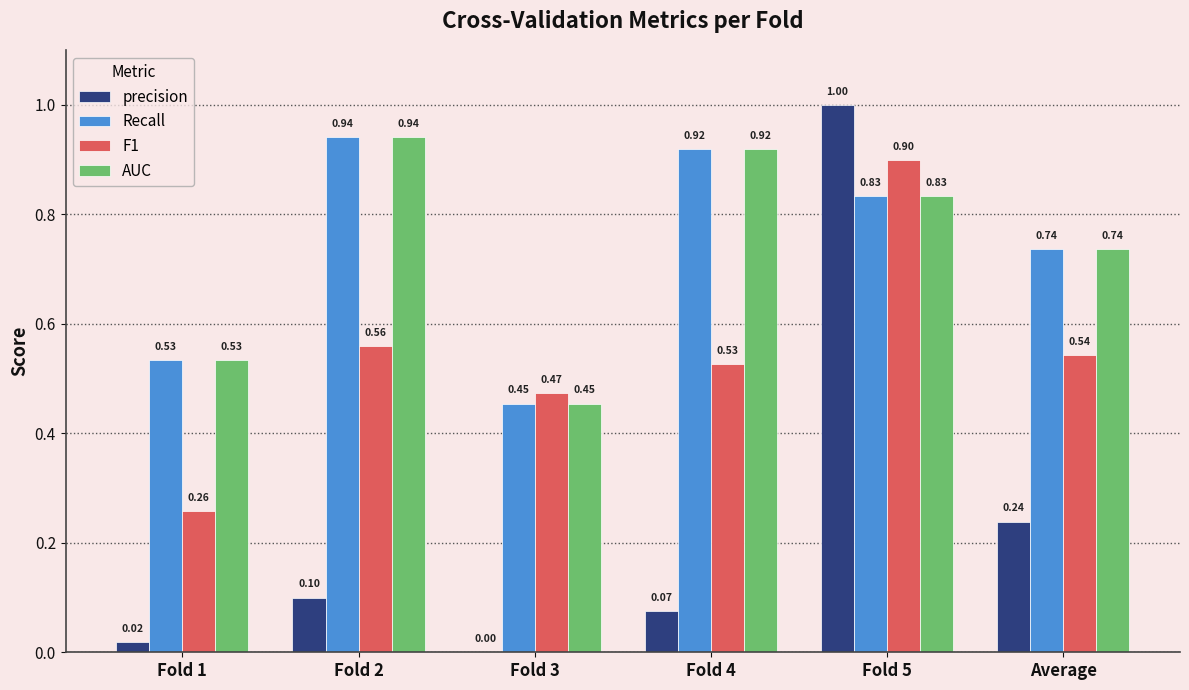

What is the difference between the Recall values at Fold 3 and Fold 1?

0.1